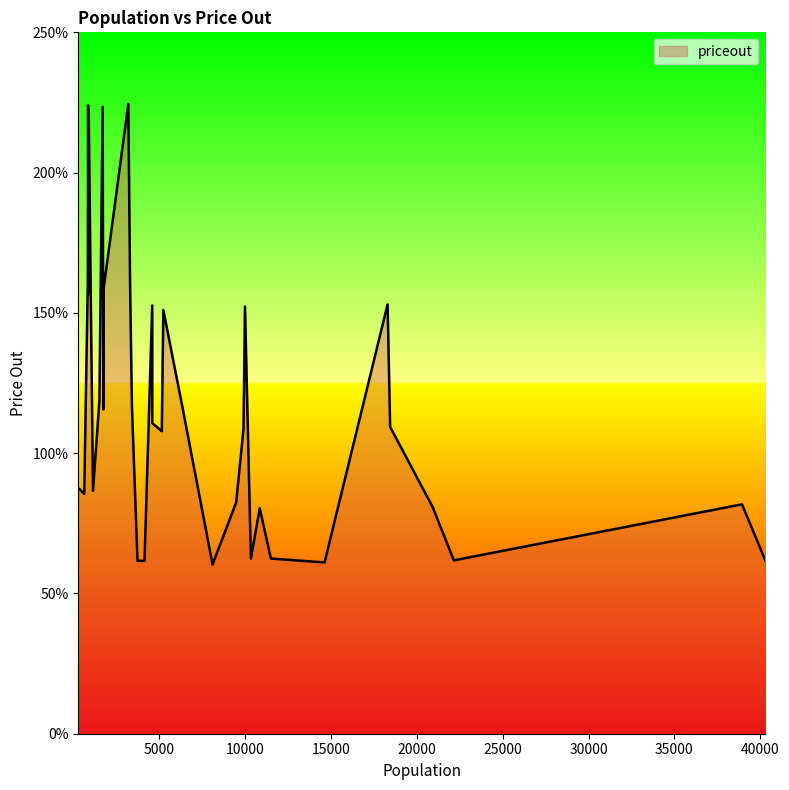

List the labels in order of value, smallest first.

8102, 14625, 3731, 4138, 40299, 22157, 10335, 11498, 10850, 20916, 38941, 9477, 626, 1137, 281, 317, 5145, 9905, 18446, 4591, 1744, 3407, 6308, 1510, 5236, 9991, 4588, 18297, 884, 1746, 3300, 836, 887, 1701, 853, 3195